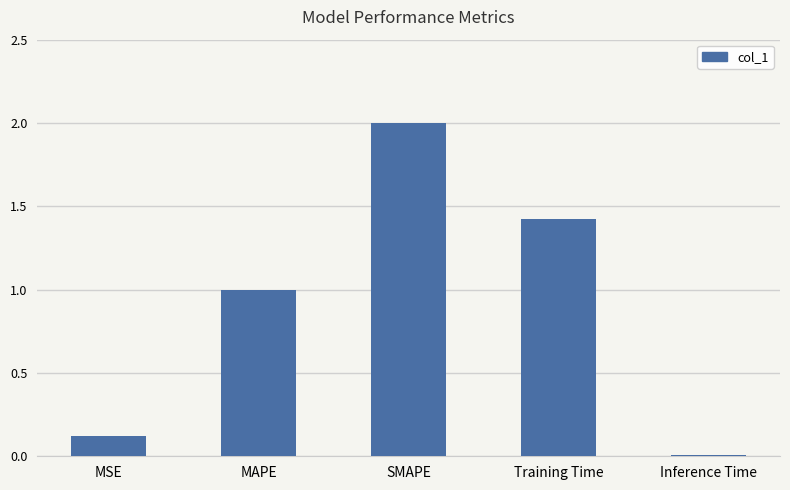

What is the difference between the maximum and minimum values?

2.0